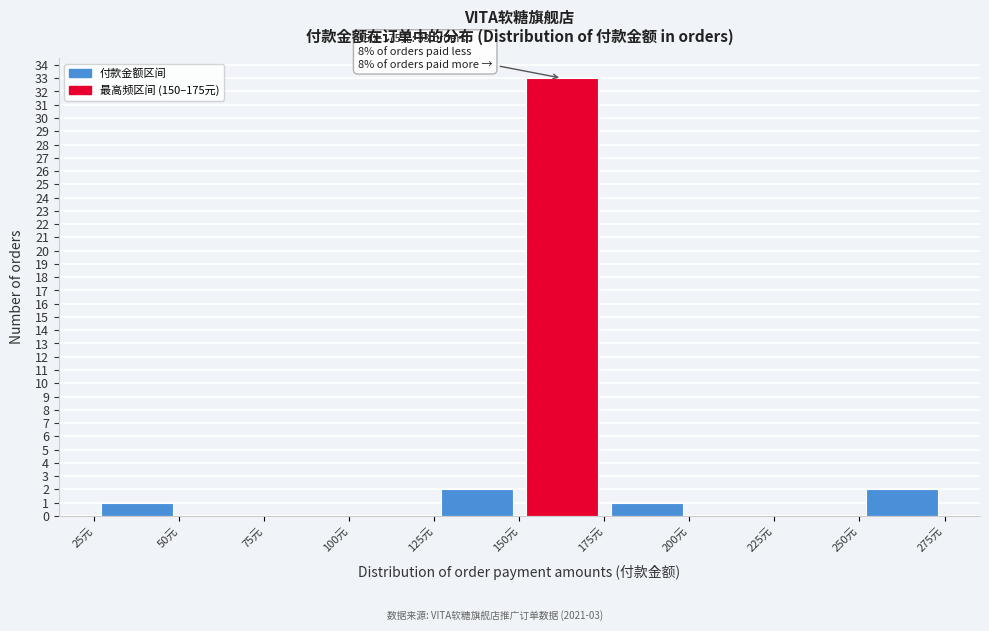

Which range on the x-axis has the tallest bar?

150 to 175